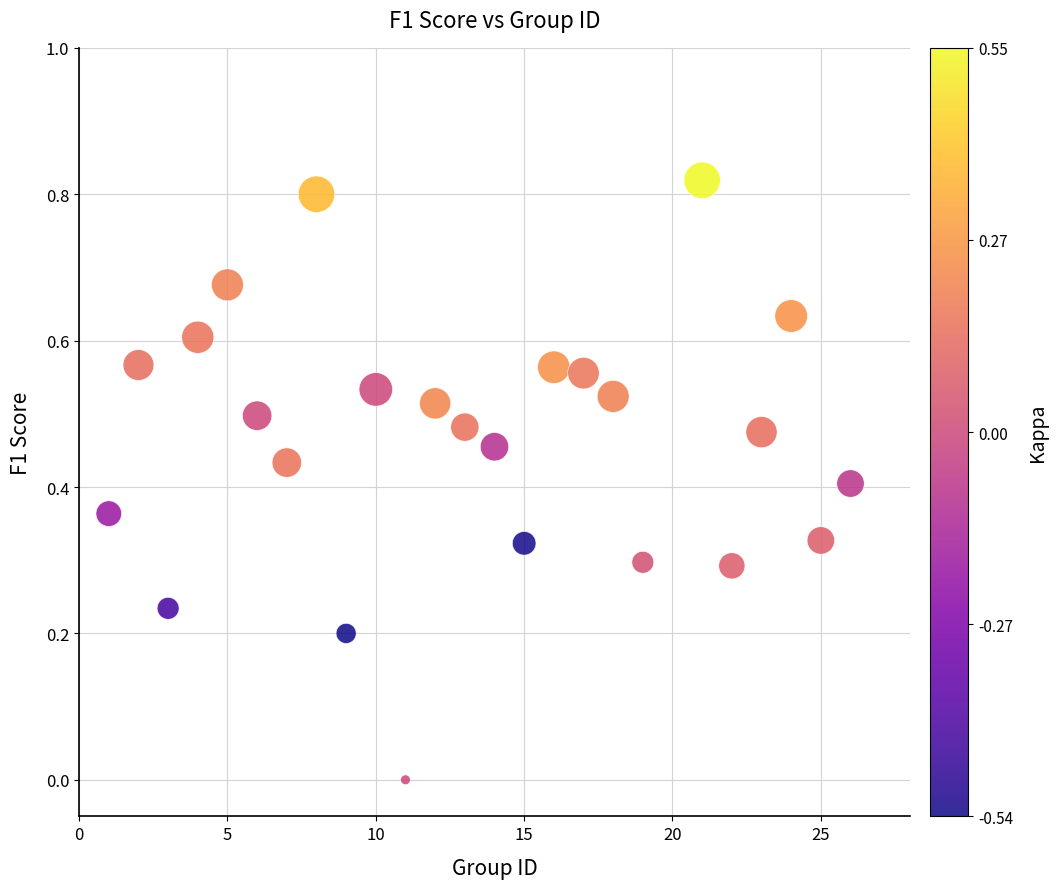

What is the range of X values (max minus min)?

25.0